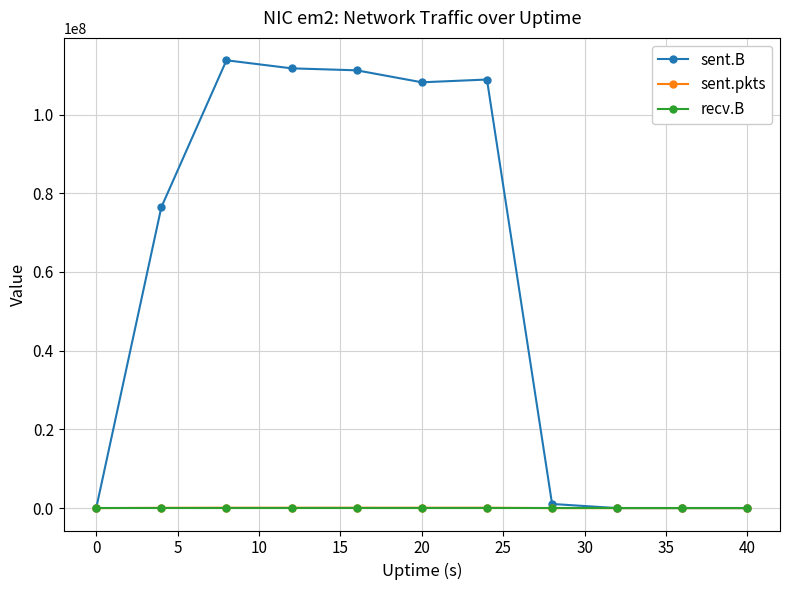

True or false: sent.B has more than 1 interior local peaks.

True